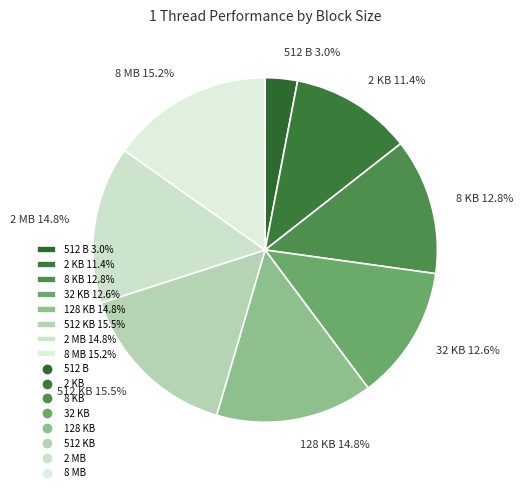

Is there a majority slice in this chart?

No